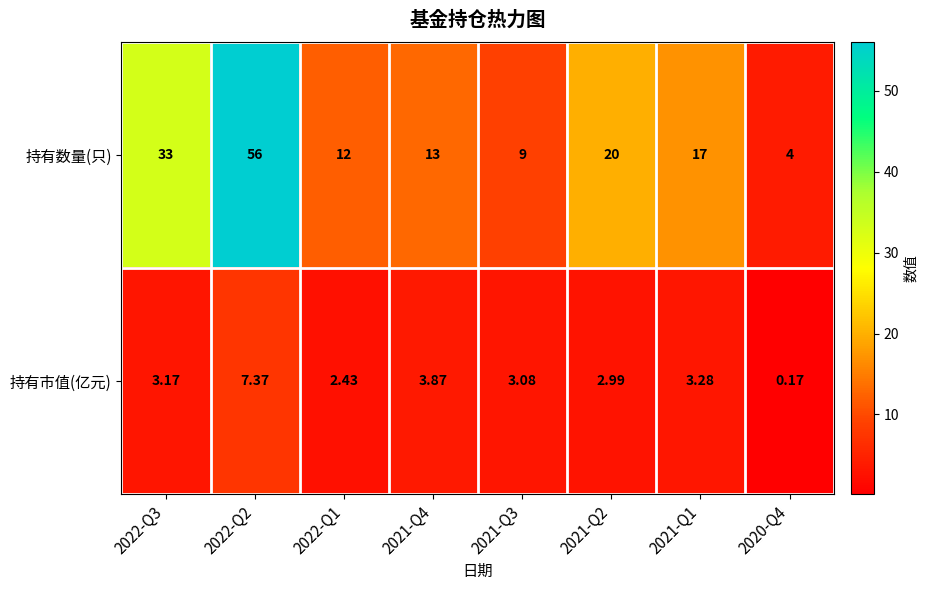

Count the number of data series in this chart.

2